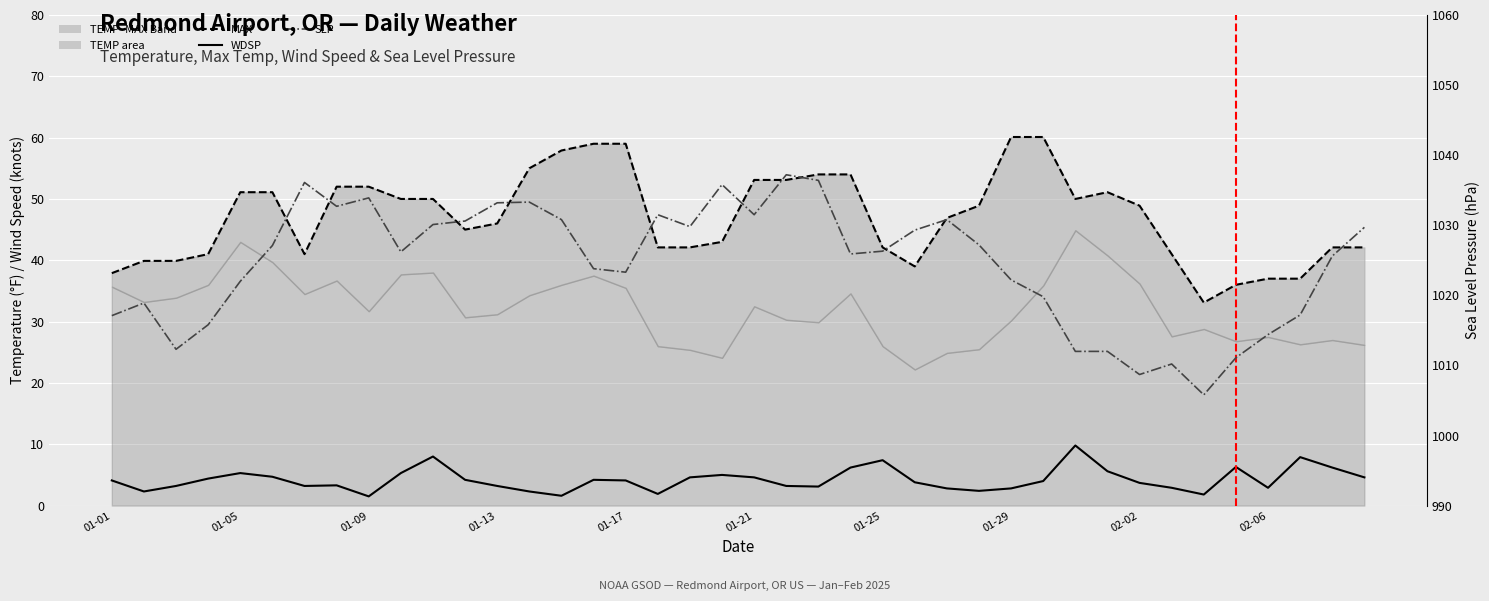

What is the difference between the second highest and second lowest values in the MAX series?

24.1